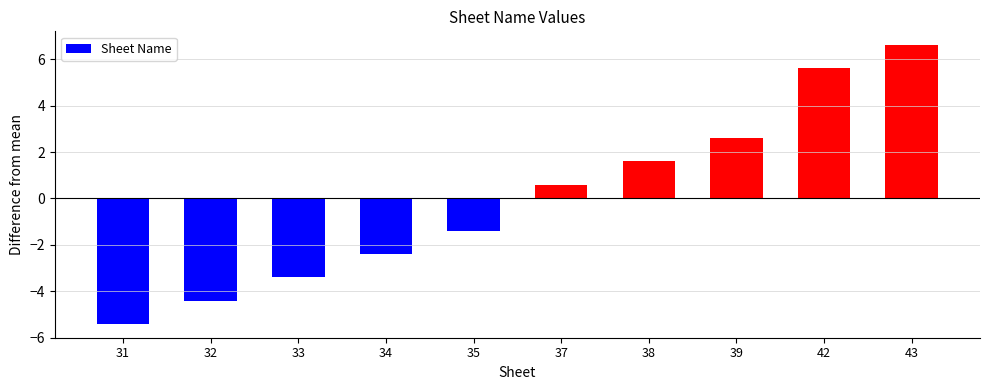

At which category does the chart reach its minimum across all series?

31